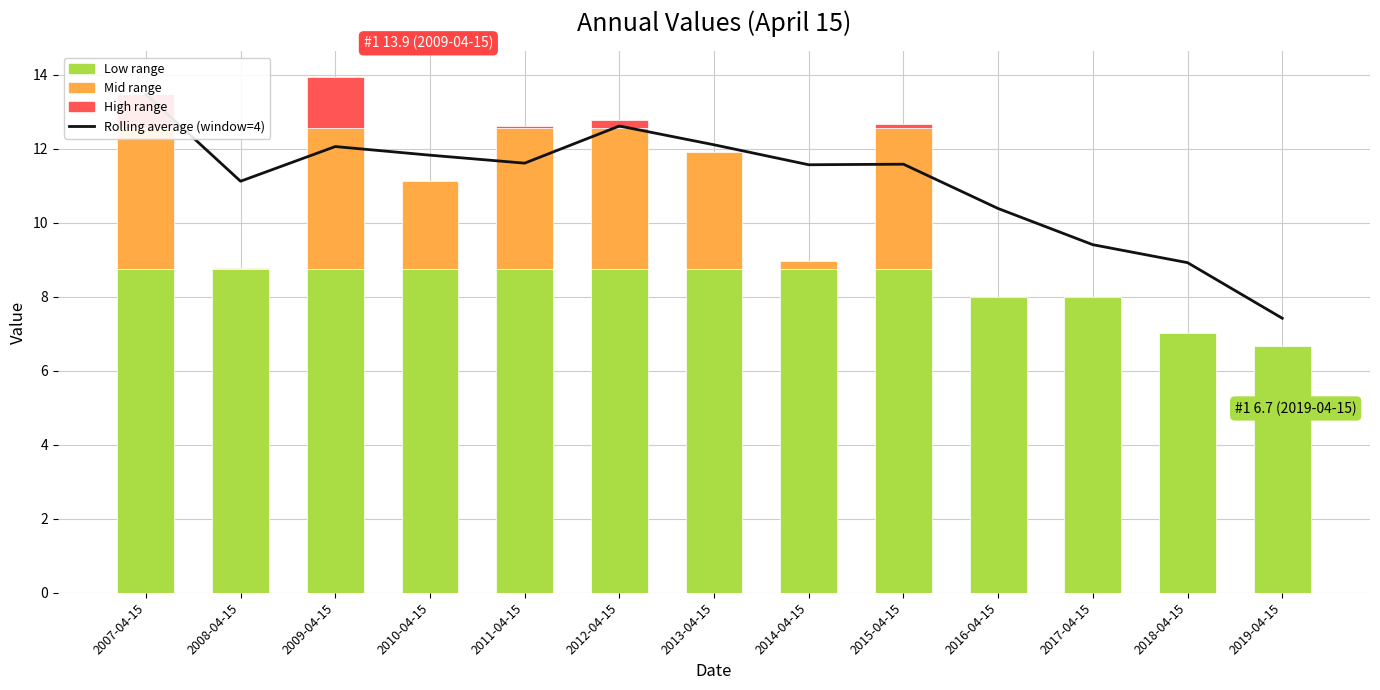

Where does the data first go above 11?

2007-04-15